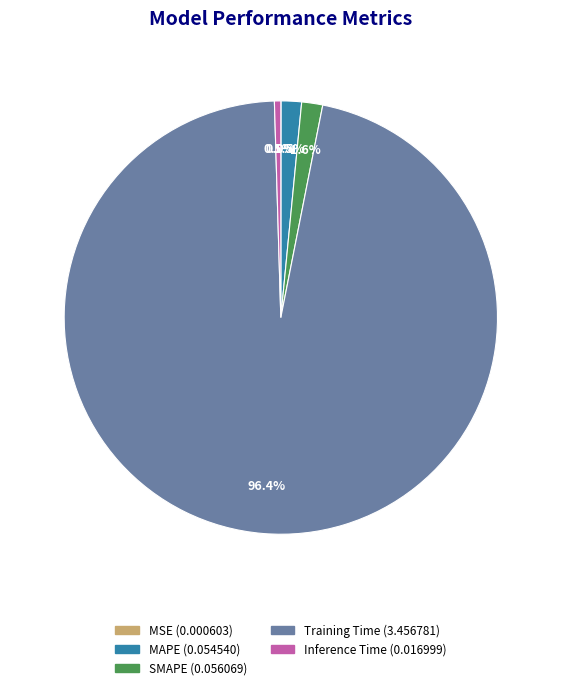

To the nearest percent, what is the difference between the largest and smallest slice percentages?

96%